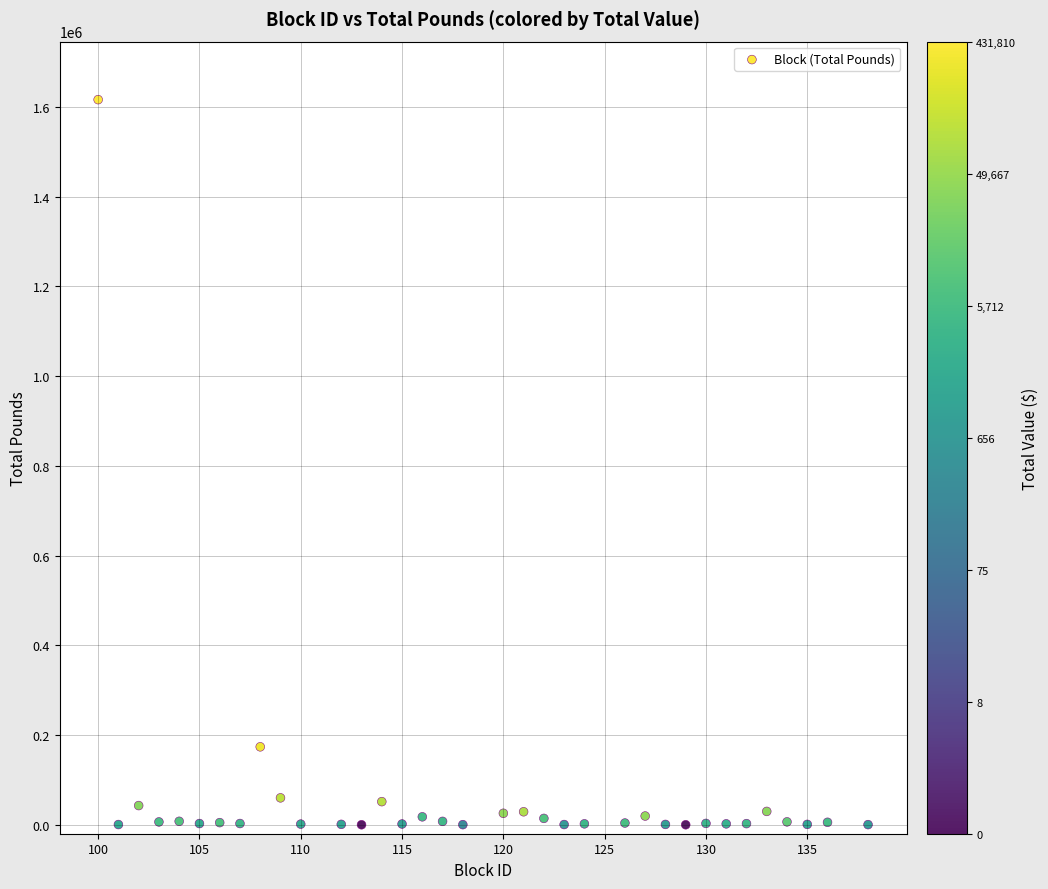

What Y value in the scatter plot is closest to 808304?

173735.0